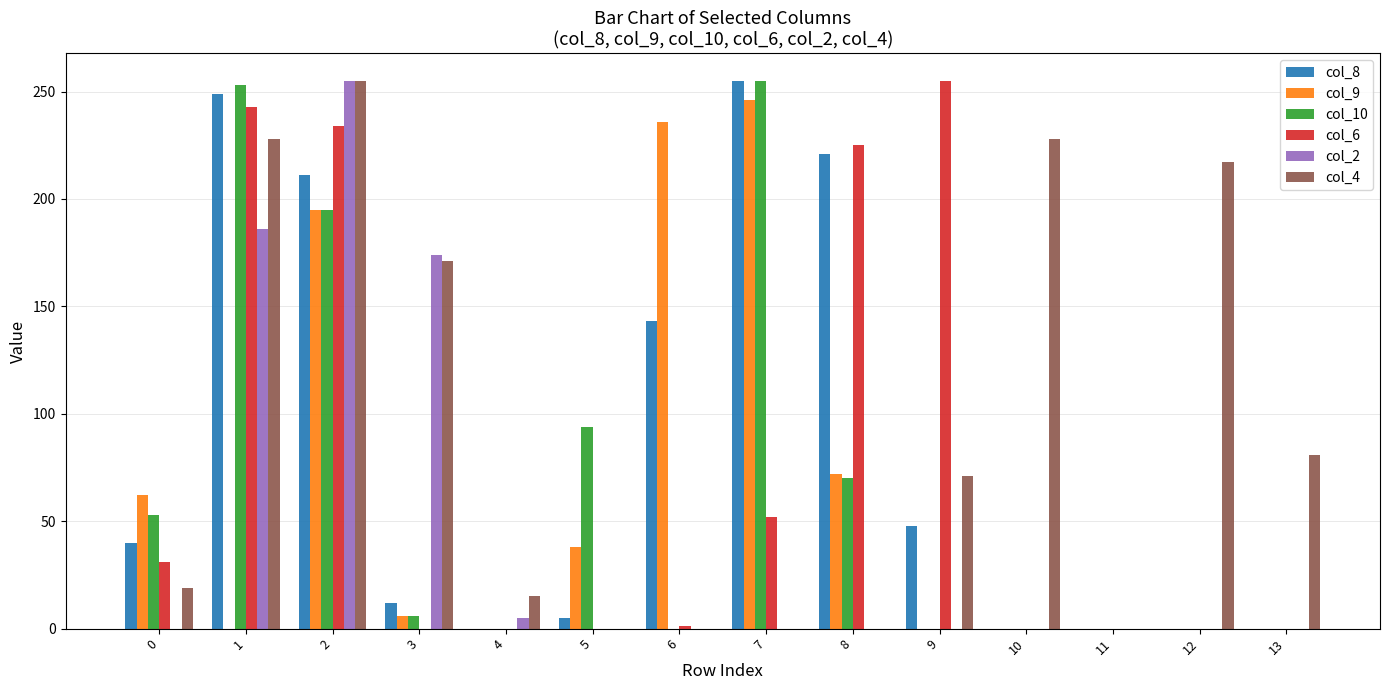

Is it true that col_6 equals 234 at 2?

True